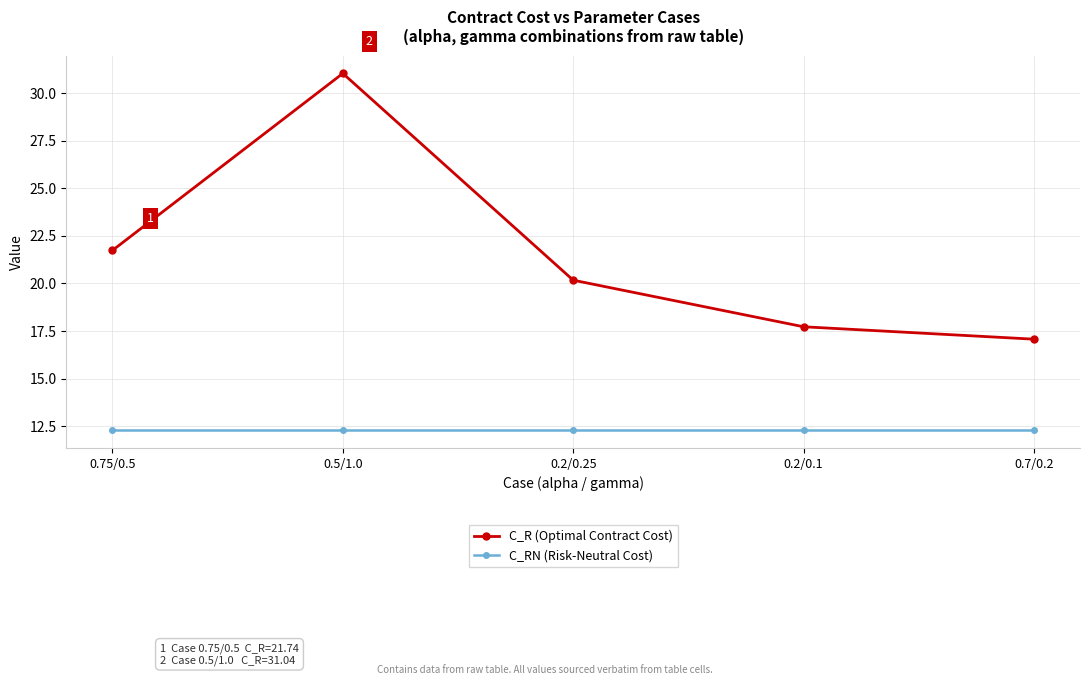

What is the difference between the maximum and second lowest values in the C_R (Optimal Contract Cost) series?

13.3